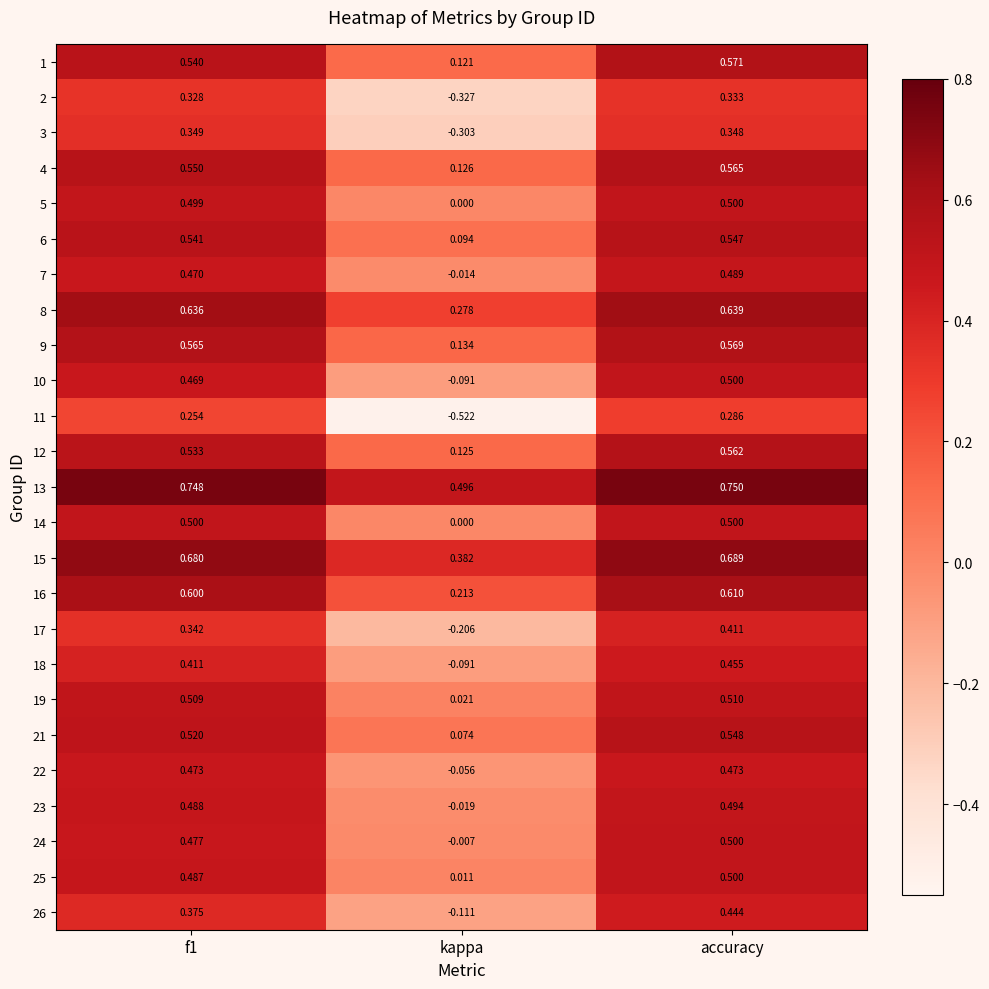

At which category is the sum across all series the highest?

accuracy